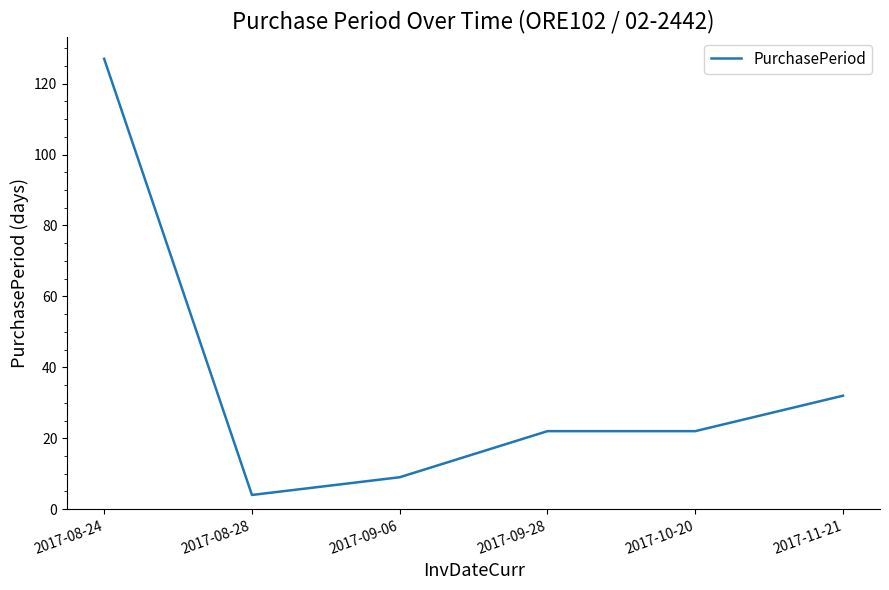

Where is the data nearest to the value 65?

2017-11-21